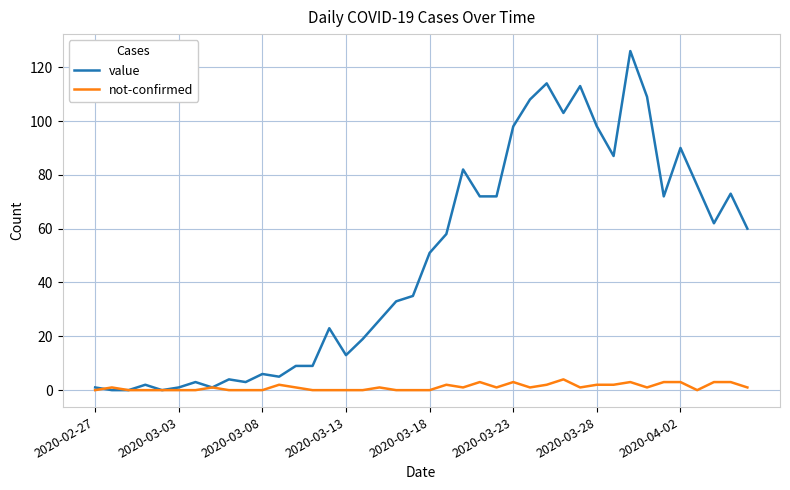

Which series has the largest total across all categories?

value